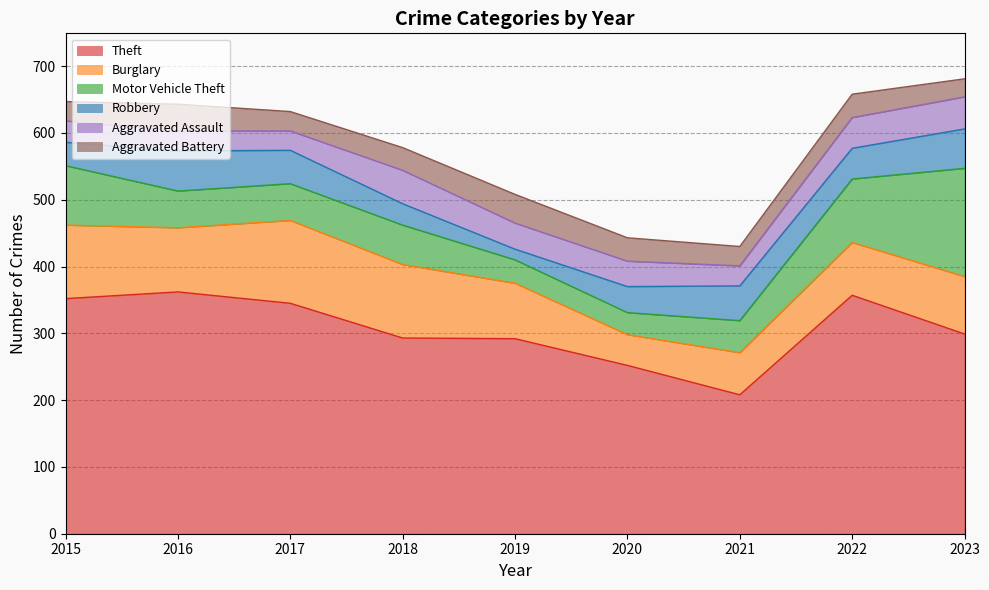

True or false: Motor Vehicle Theft has a value of 15 at 2019.

False